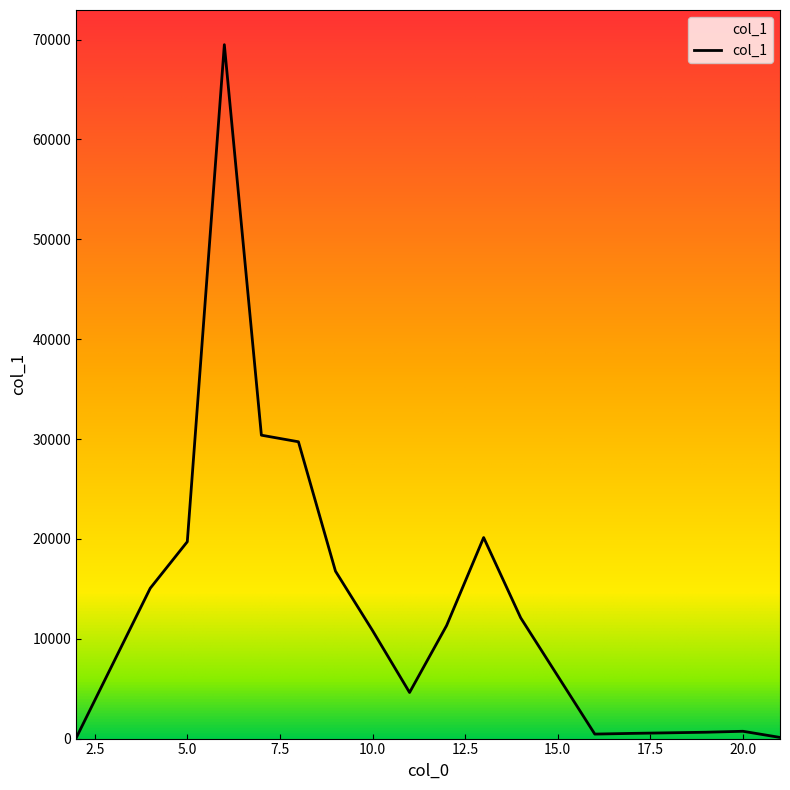

True or false: the data has more than 2 interior local peaks.

True